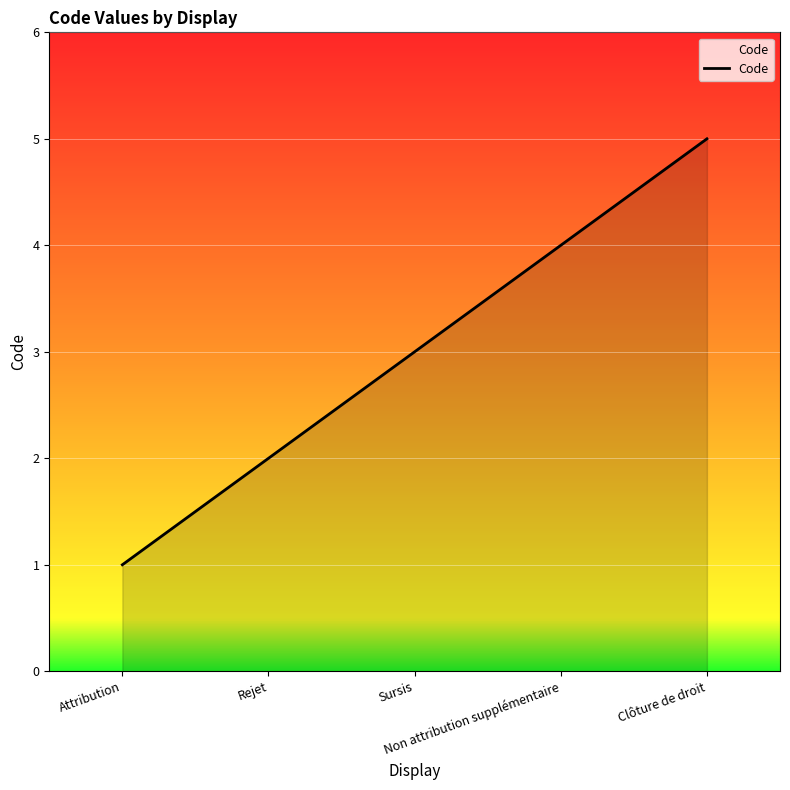

Reading left to right, transcribe all the data shown in this chart.

Attribution=1	Rejet=2	Sursis=3	Non attribution supplémentaire=4	Clôture de droit=5